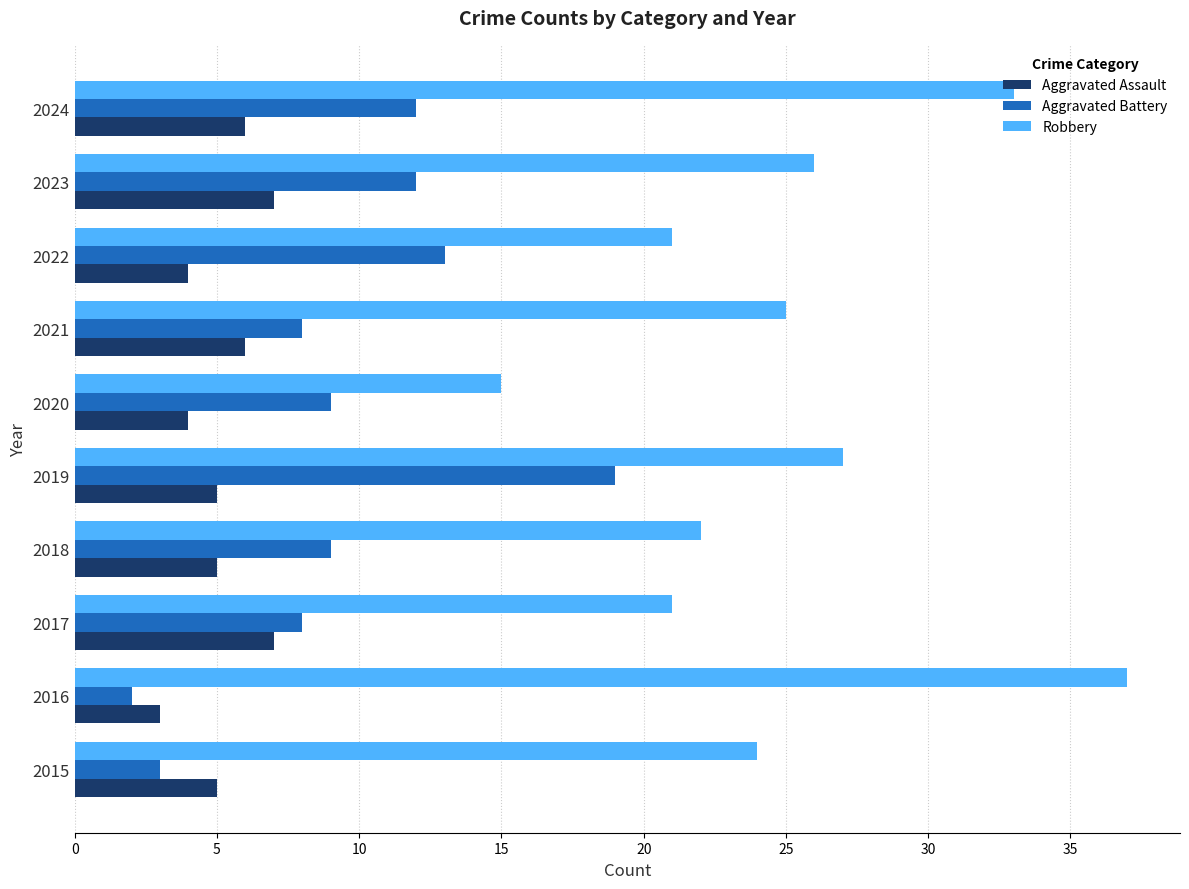

Read the Aggravated Assault value at 2018.

5